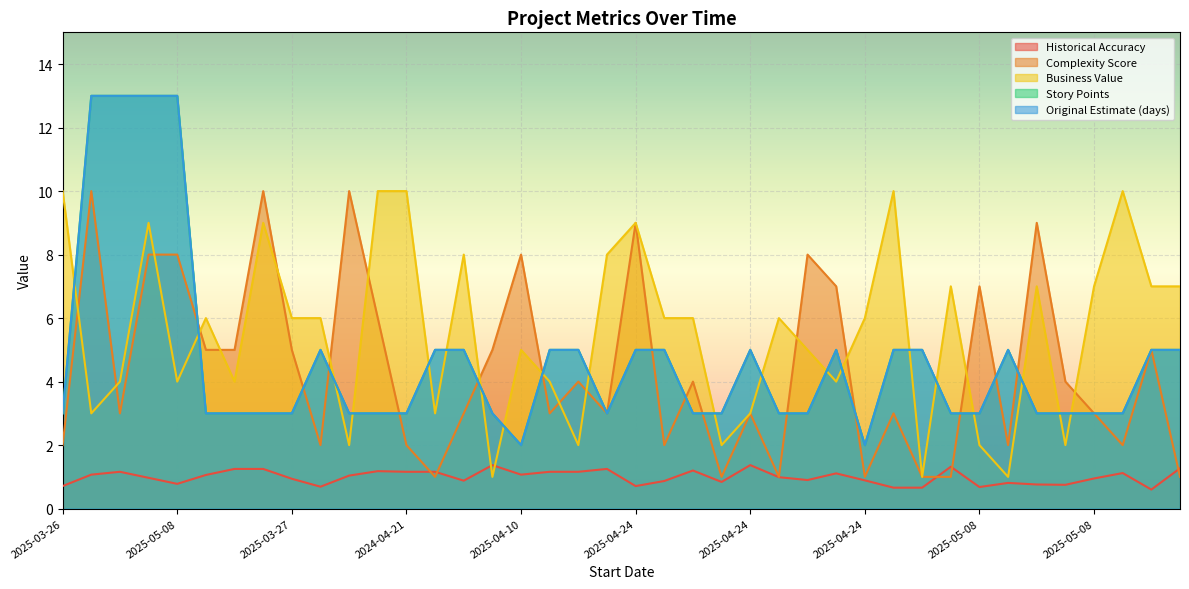

What is the maximum value shown in the chart?

13.0